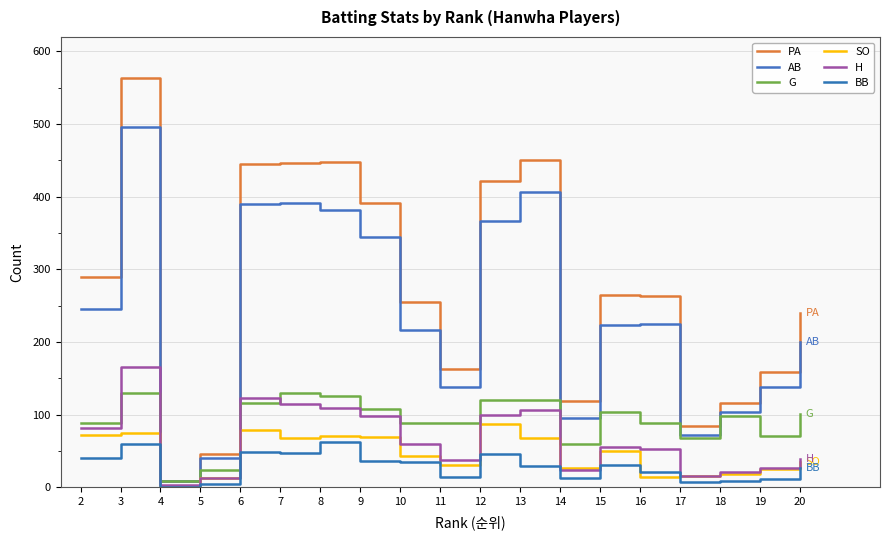

At how many categories does at least one series exceed 299?

7